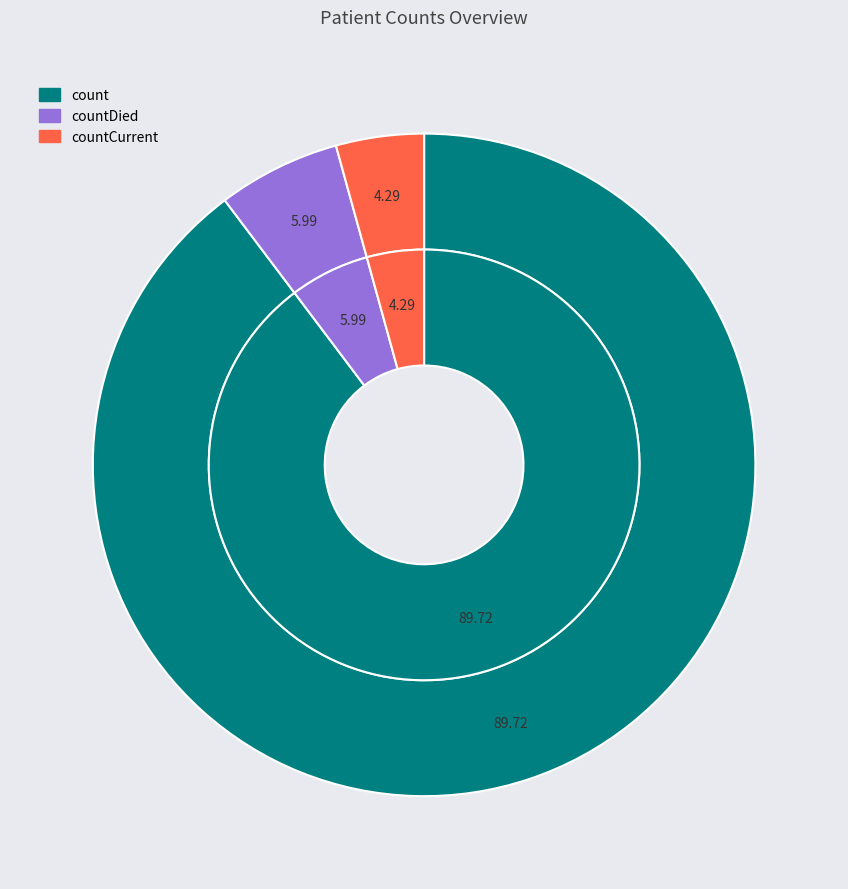

Is it true that count is 99% of the pie?

False